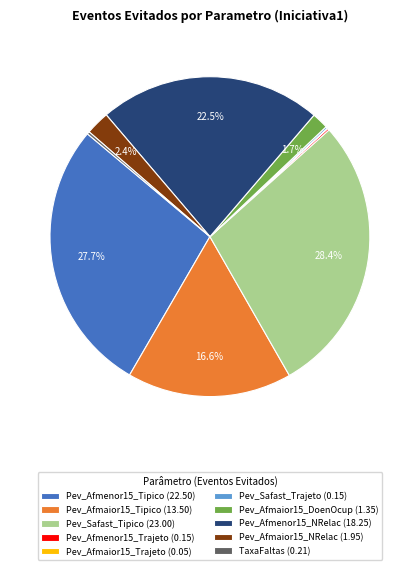

Is there a majority slice in this chart?

No